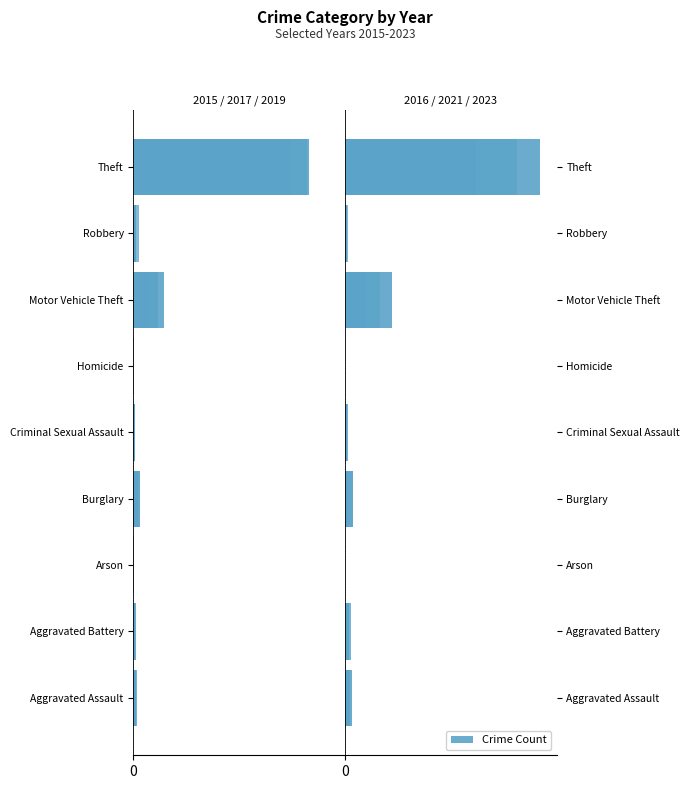

Where is 2021 nearest to the value 185?

Motor Vehicle Theft